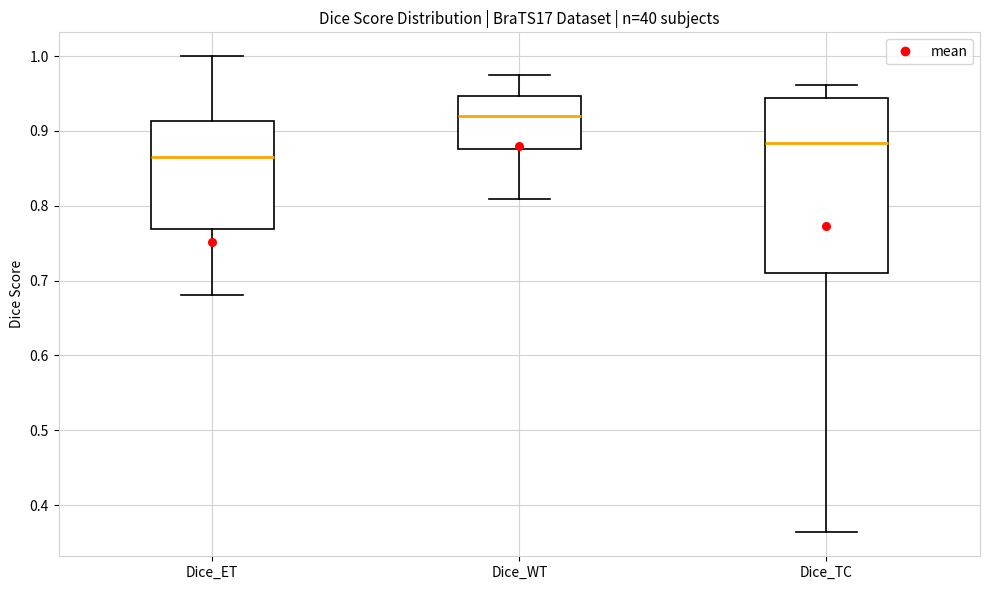

Where is the upper edge of the box for Dice_WT on the y-axis? The values are not printed on the chart, so give them approximately, as read against the axis.

0.95